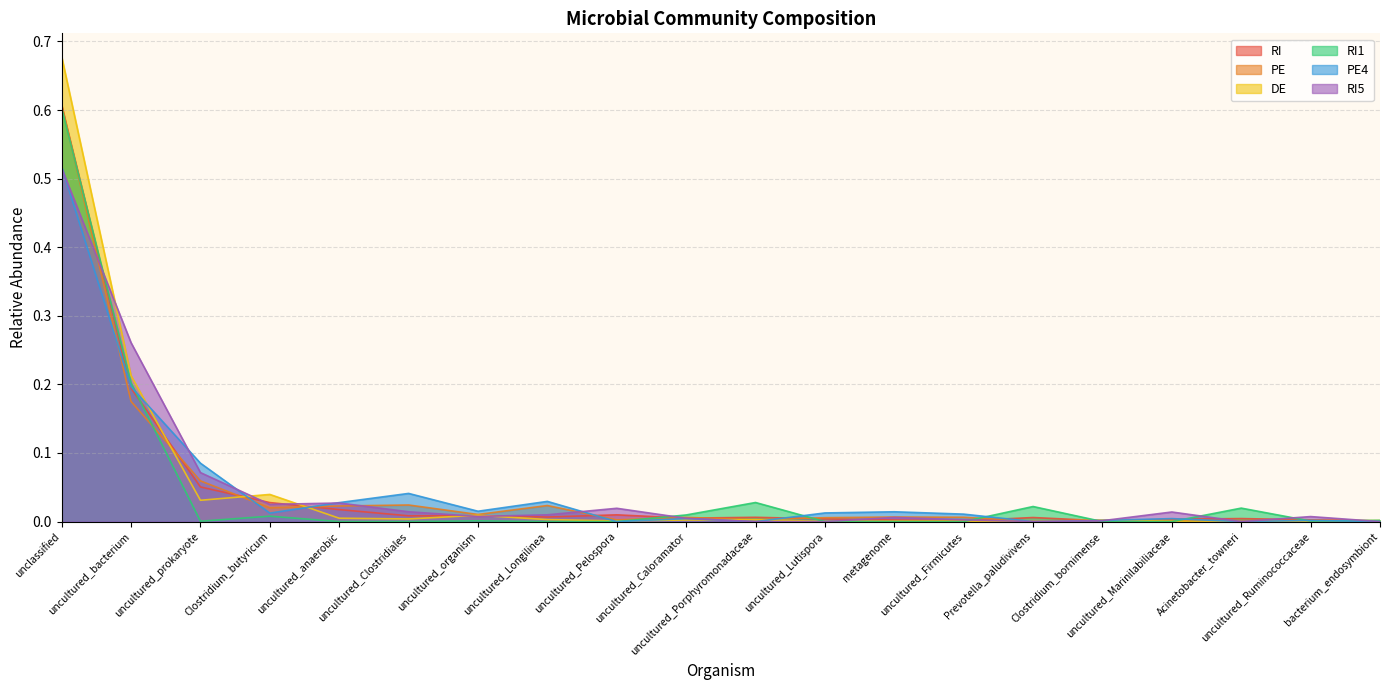

True or false: RI has a value of 0.9 at unclassified.

False